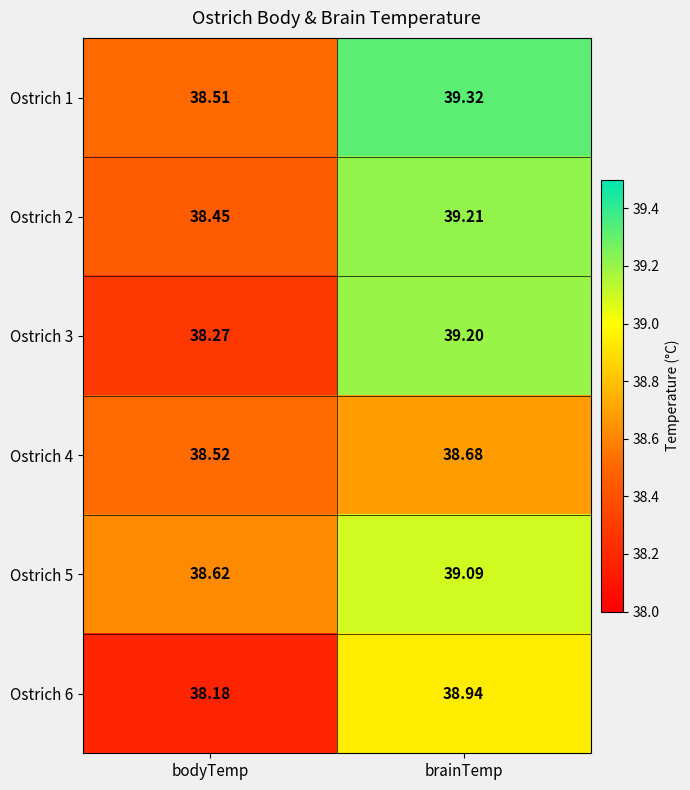

Which series has the largest total across all categories?

Ostrich 1